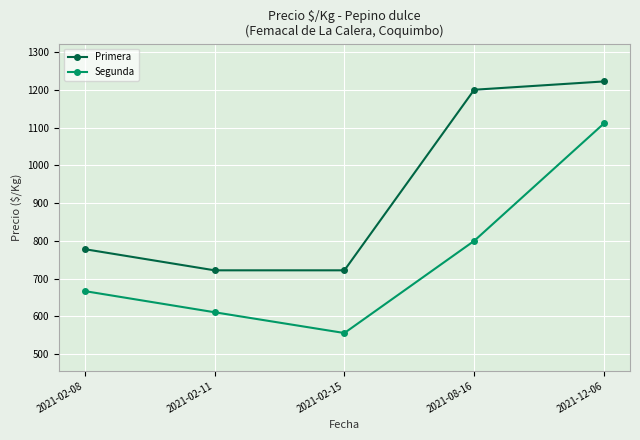

Is it true that Segunda equals 611 at 2021-02-11?

True